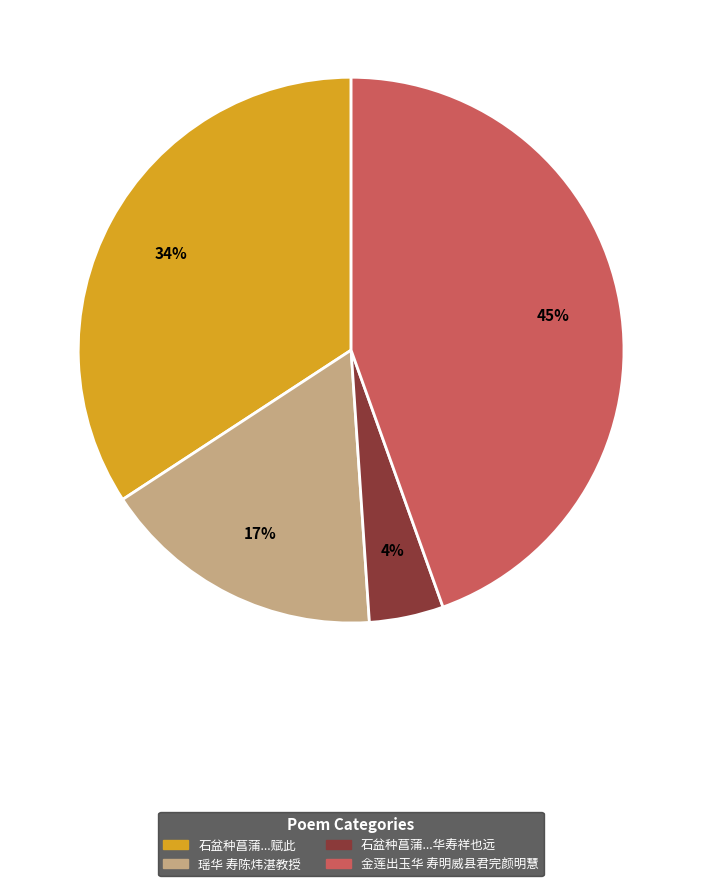

To the nearest percent, what is the average slice percentage?

25%